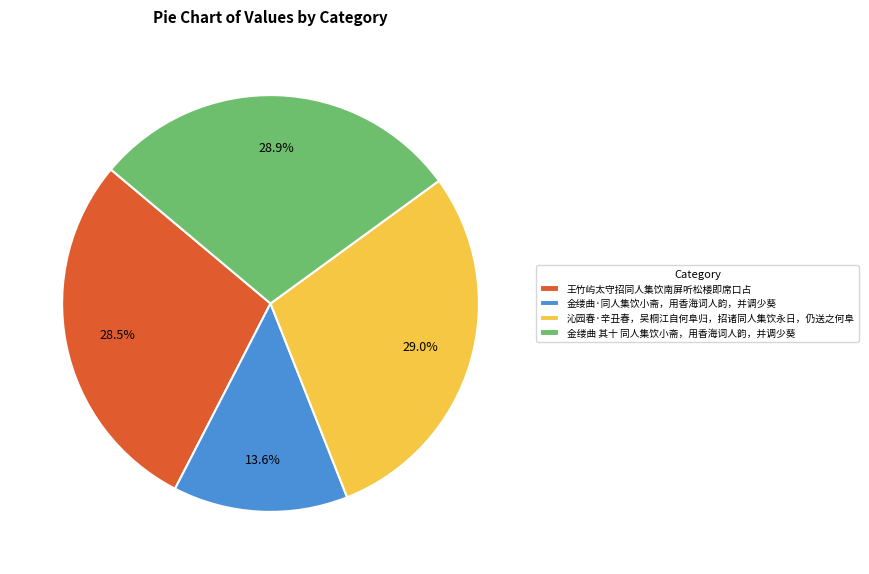

Between 金缕曲·同人集饮小斋，用香海词人韵，并调少葵 and 金缕曲 其十 同人集饮小斋，用香海词人韵，并调少葵, which is larger?

金缕曲 其十 同人集饮小斋，用香海词人韵，并调少葵